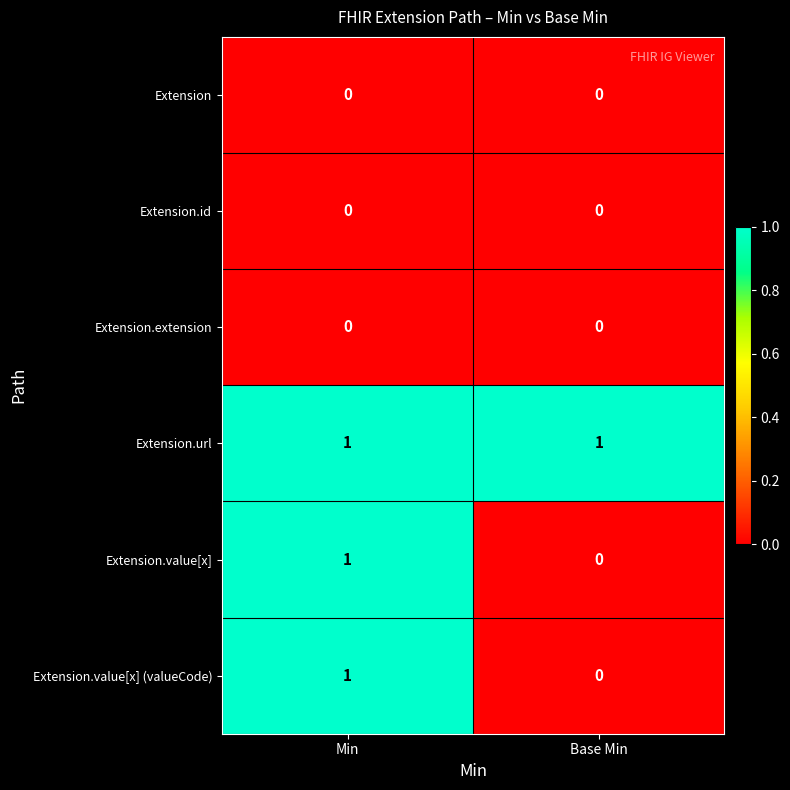

Reading left to right, what are all the values shown in this chart?

Extension: Min=0	Base Min=0
Extension.id: Min=0	Base Min=0
Extension.extension: Min=0	Base Min=0
Extension.url: Min=1	Base Min=1
Extension.value[x]: Min=1	Base Min=0
Extension.value[x] (valueCode): Min=1	Base Min=0